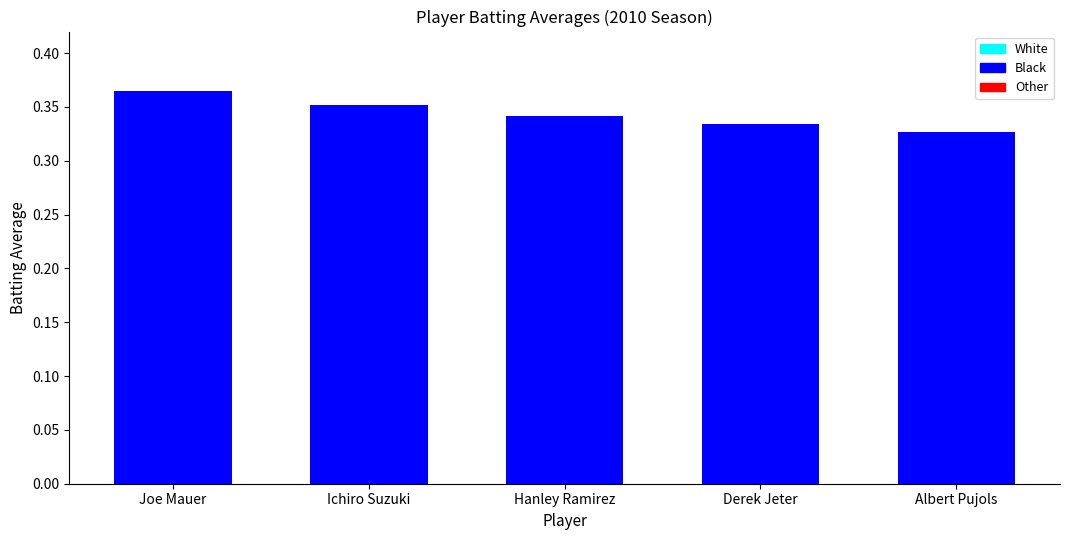

Which has a higher value, Hanley Ramirez or Joe Mauer?

Joe Mauer